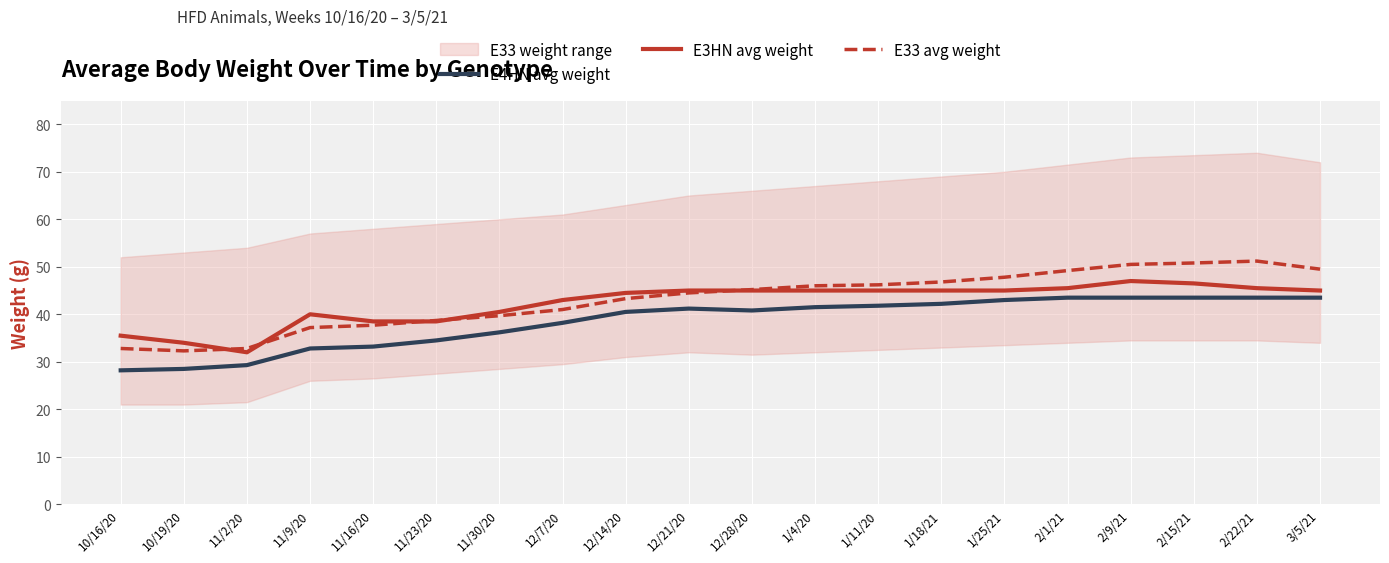

What is the difference between the maximum and minimum values in the E3HN avg weight series?

15.0